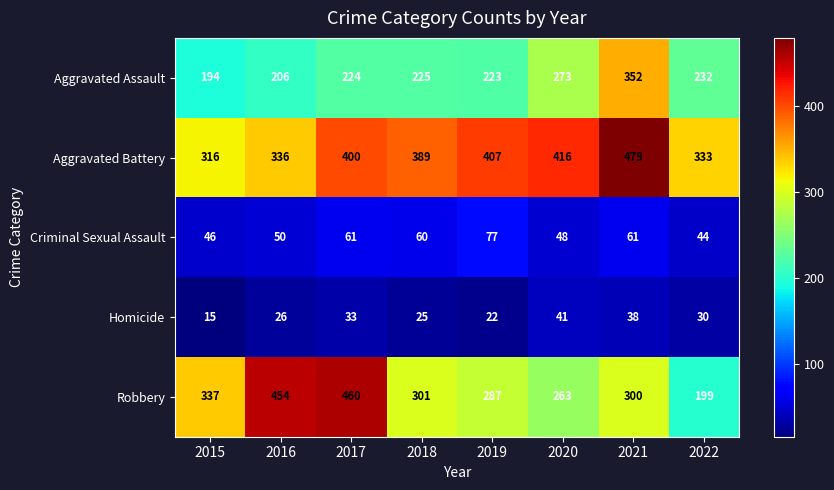

Which series has the largest range (max minus min)?

Robbery